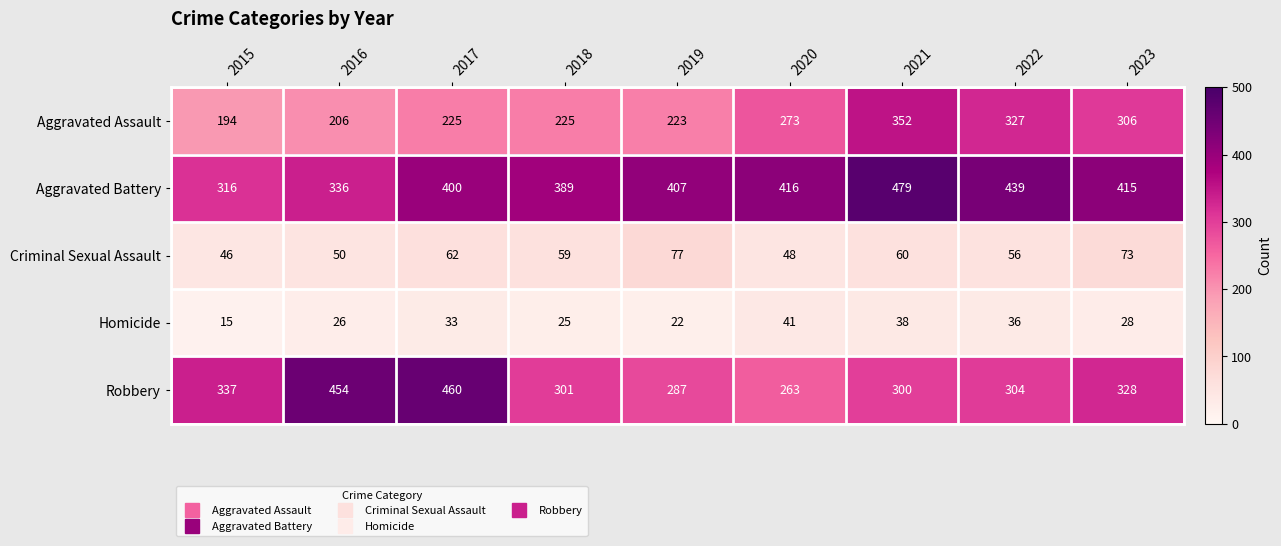

Which label corresponds to the largest value in the chart?

2021